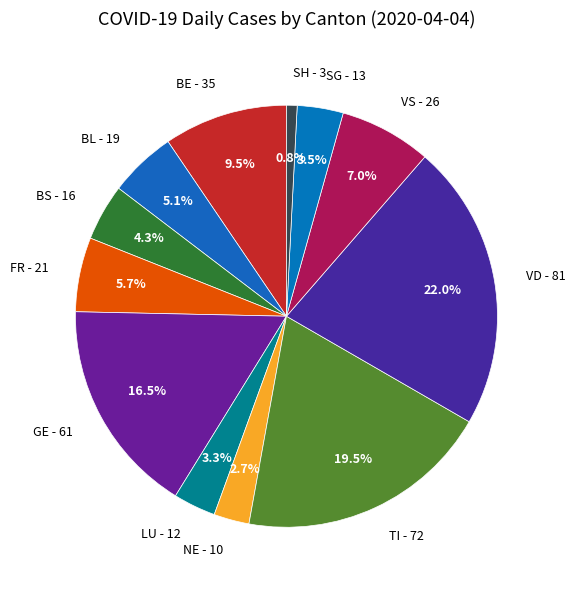

To the nearest percent, what is the average slice percentage?

8%